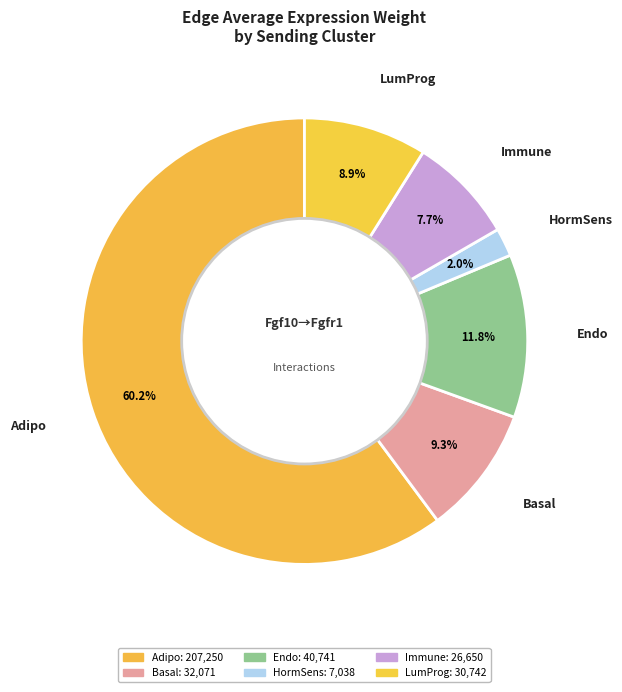

Which slice represents more than half of the pie?

Adipo